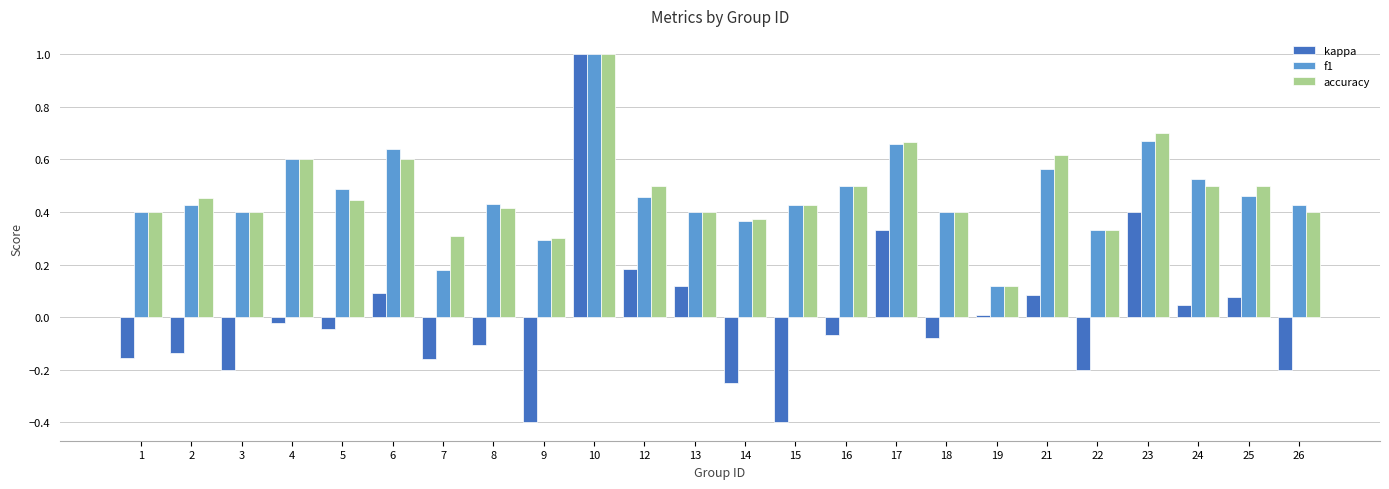

Which series has the largest range (max minus min)?

kappa